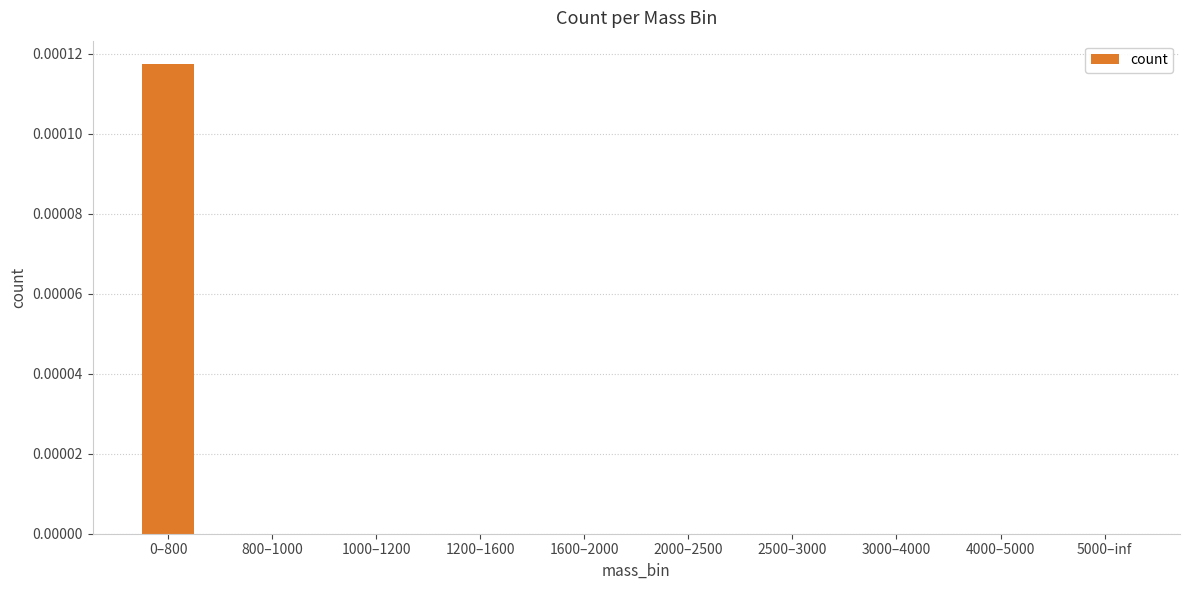

Are the bars horizontal?

No